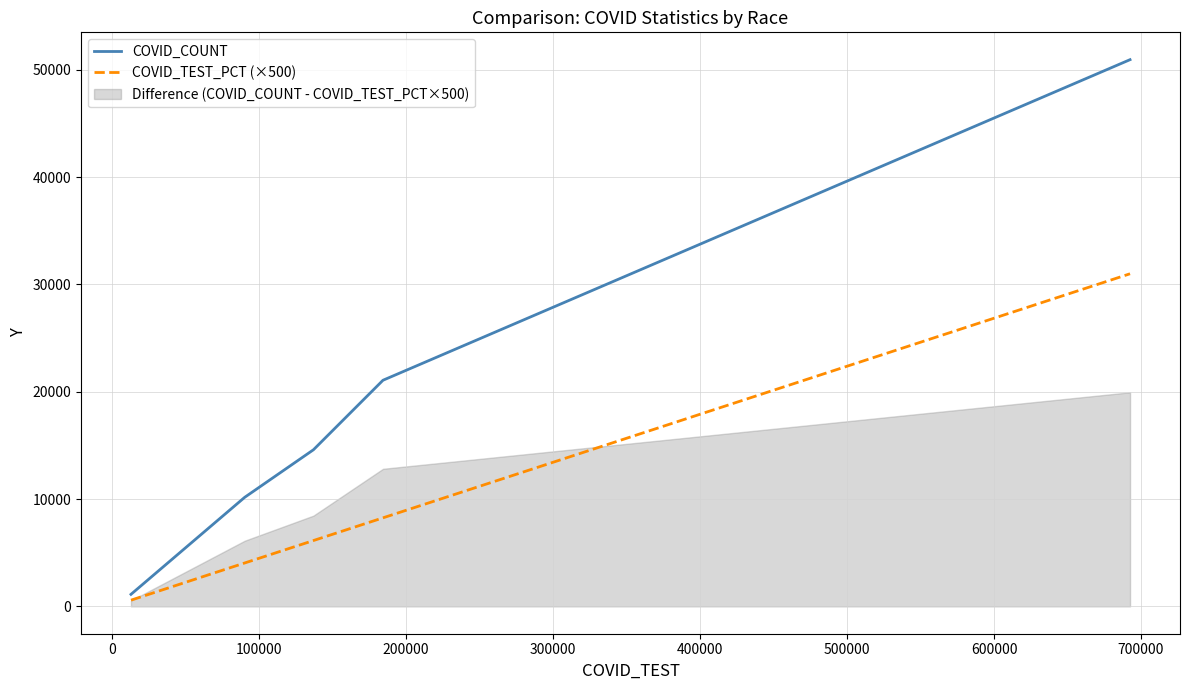

True or false: COVID_TEST_PCT (×500) and COVID_COUNT cross at least once.

False